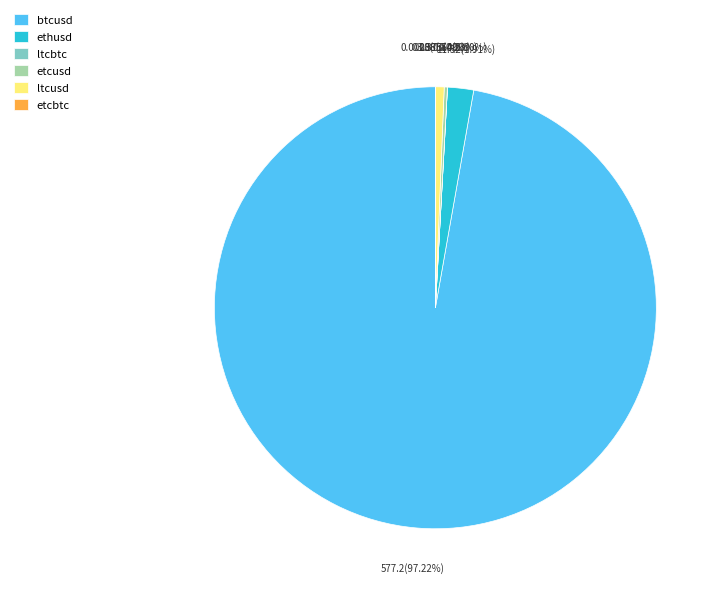

To the nearest percent, what is the difference between the largest and smallest slice percentages?

97%